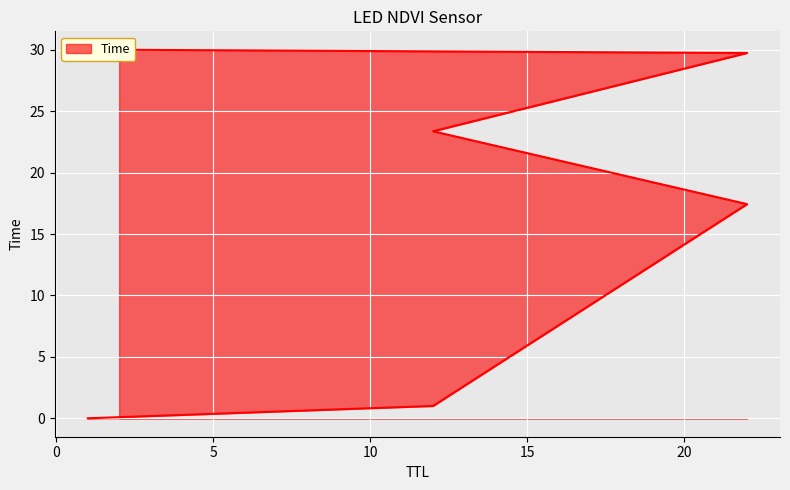

What is the value of the 3rd point from the left?

17.4